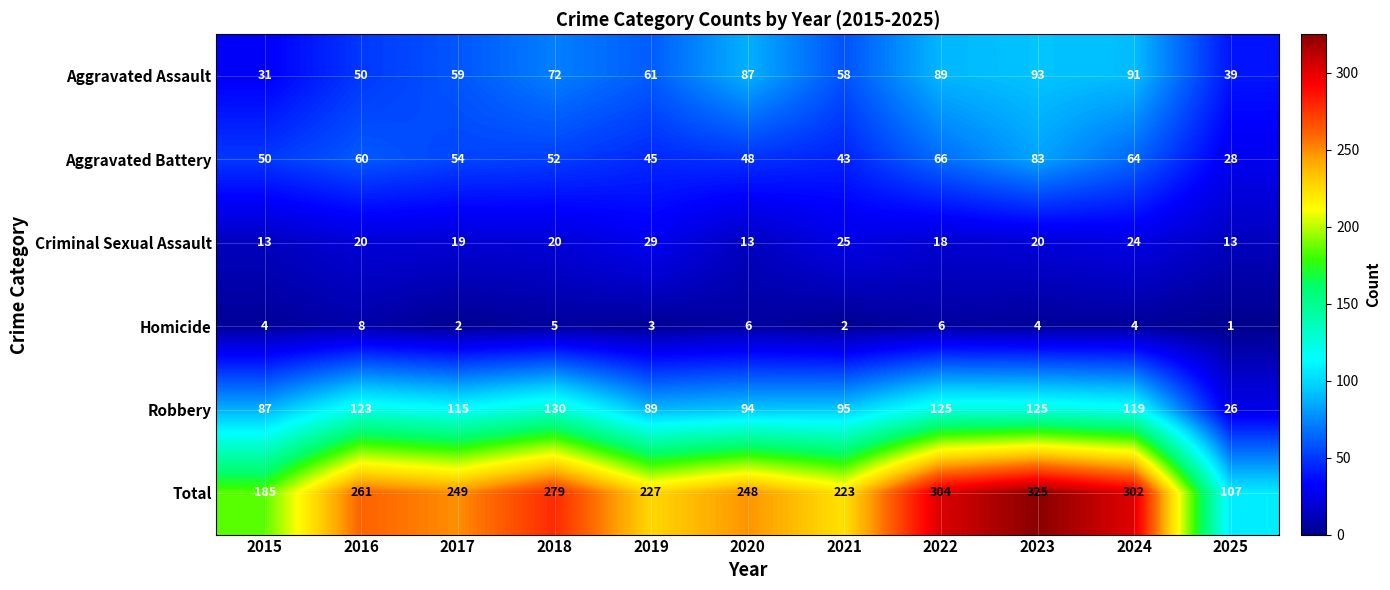

What is the minimum value shown in the chart?

1